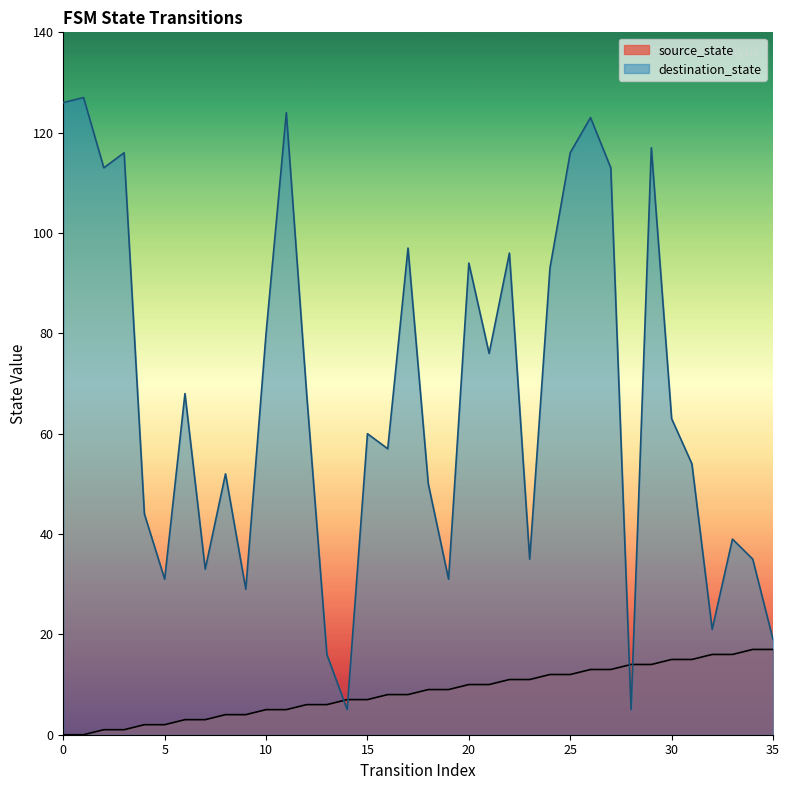

Which series has the largest total across all categories?

destination_state